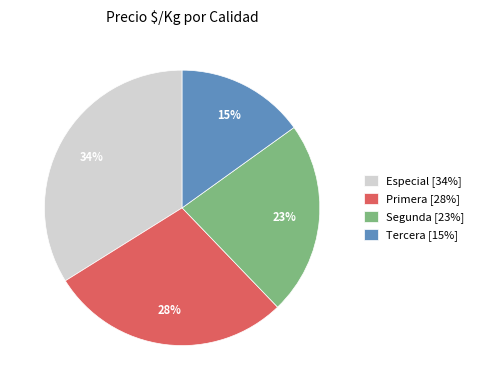

Is it true that Especial [34%] is 34% of the pie?

True